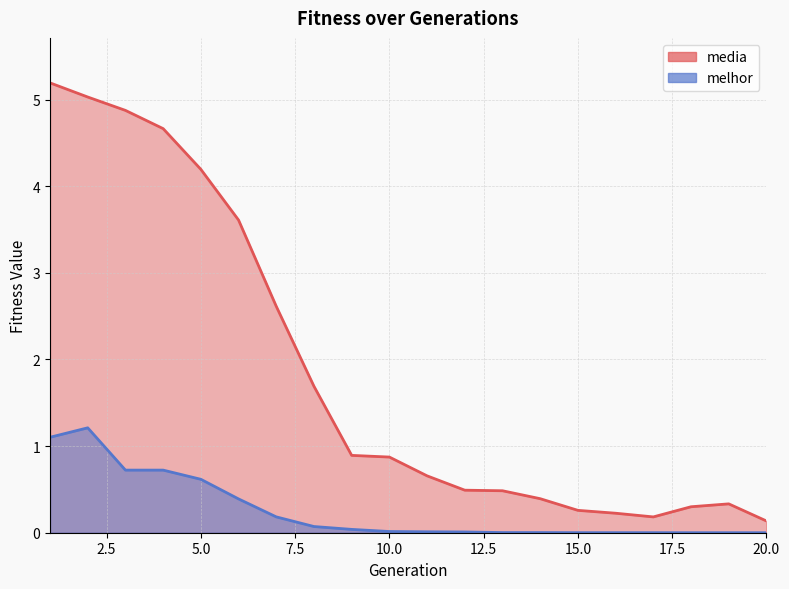

Between 5 and 6, which series saw the biggest shift?

media